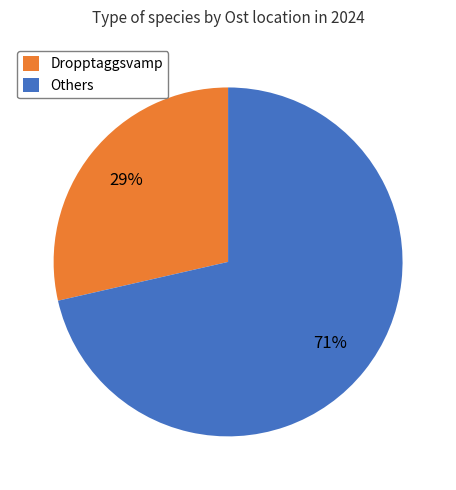

Rank the categories by value from lowest to highest.

Dropptaggsvamp, Others